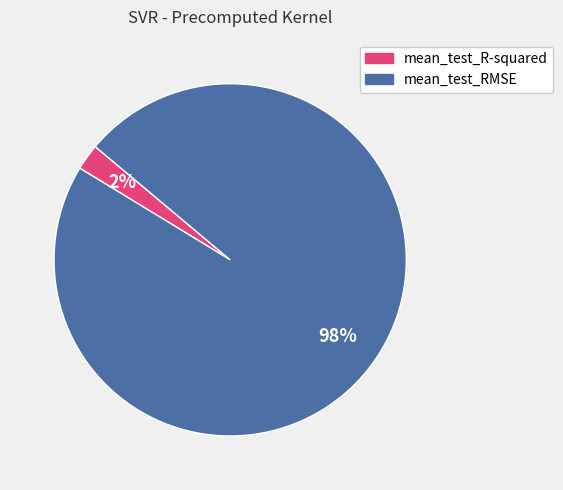

How many slices are in this pie chart?

2